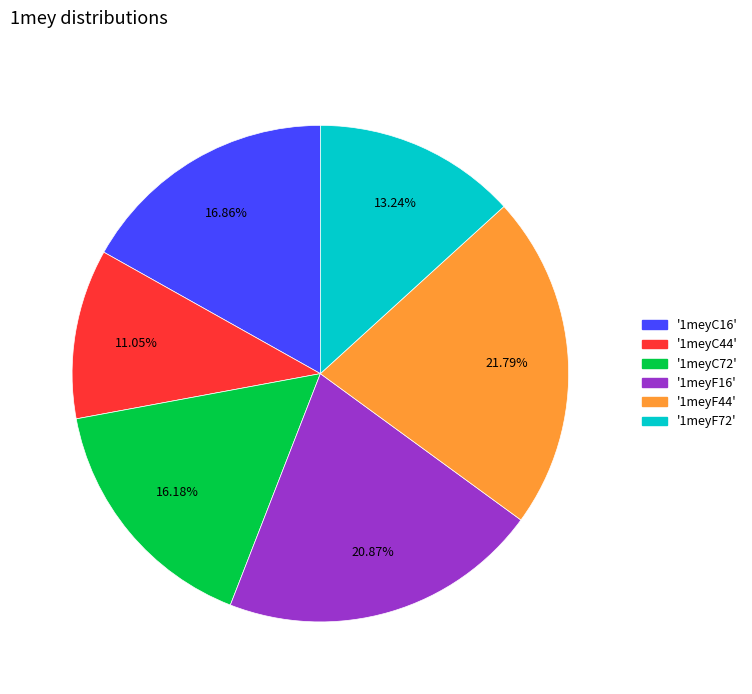

Does any single category account for the majority?

No